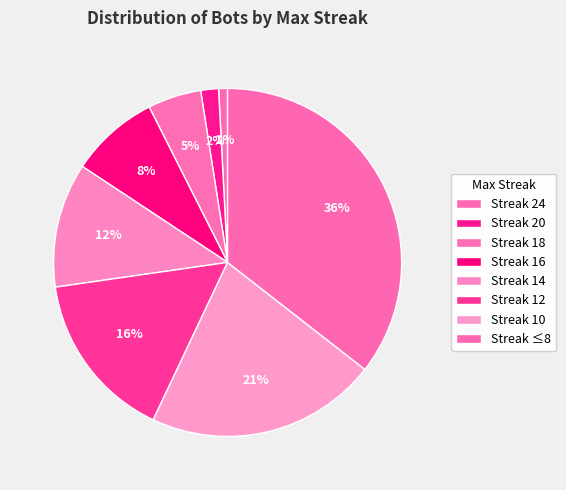

To the nearest percent, what is the average slice percentage?

12%